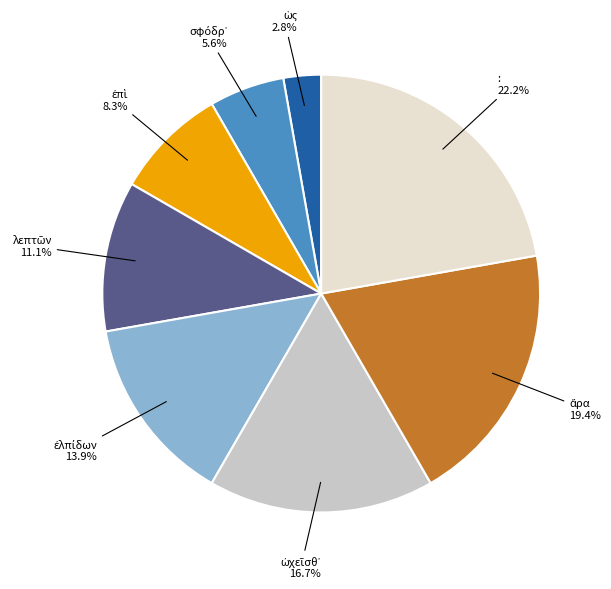

Which slice is the largest?

: